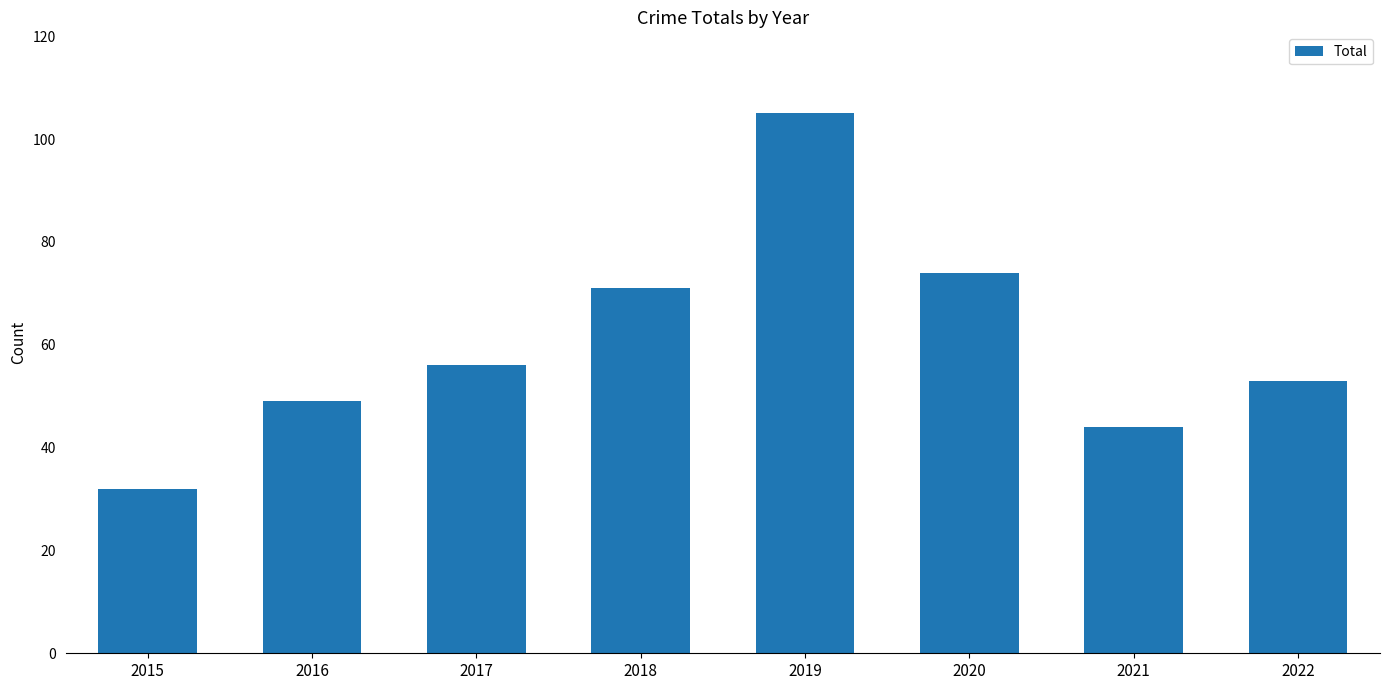

What is the value of the 2nd bar from the left?

49